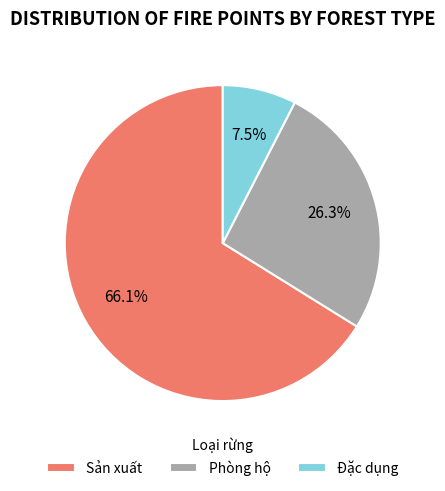

What percentage is NOT represented by Đặc dụng?

92.5%